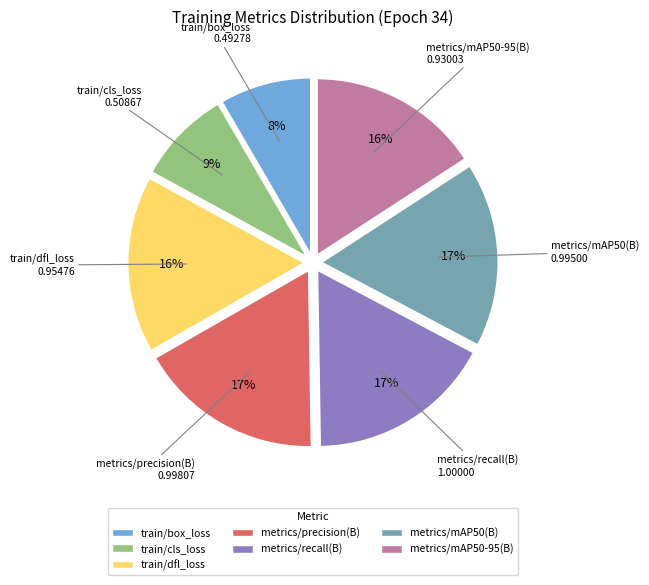

True or false: train/cls_loss accounts for 9% of the total.

True